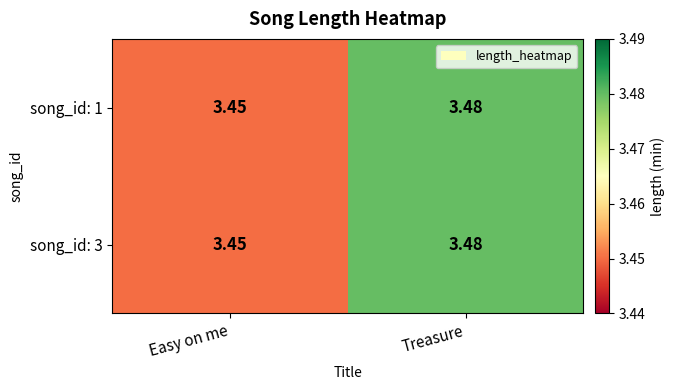

At which label is song_id: 1 closest to 3?

Easy on me